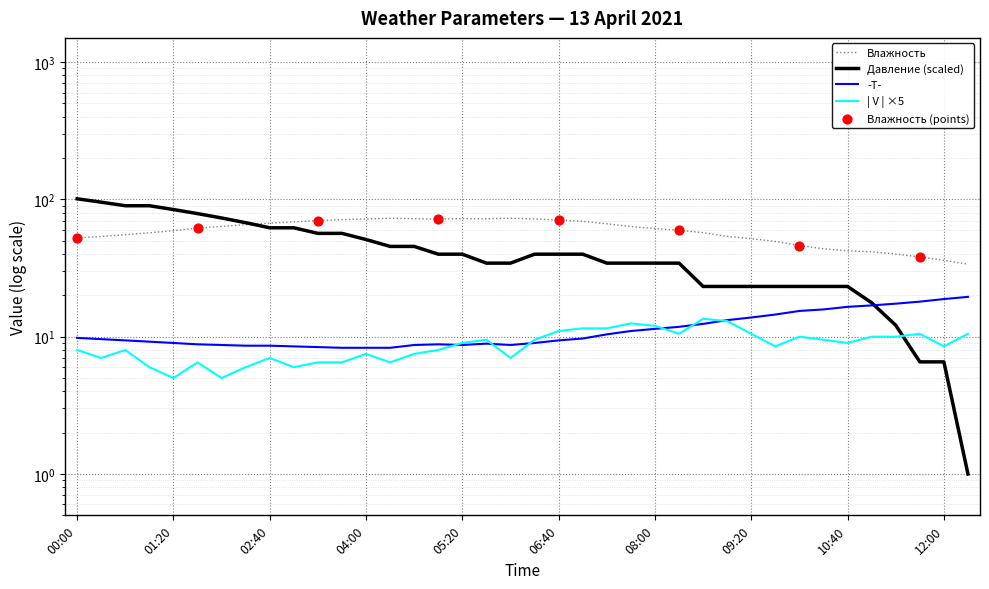

Which series contains the highest Y value?

Давление